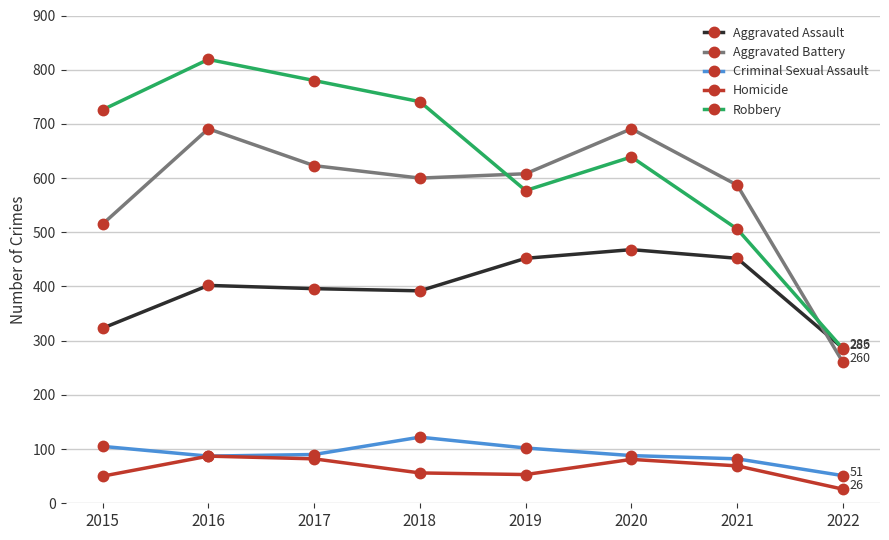

What is the difference between the second highest and second lowest values in the Criminal Sexual Assault series?

23